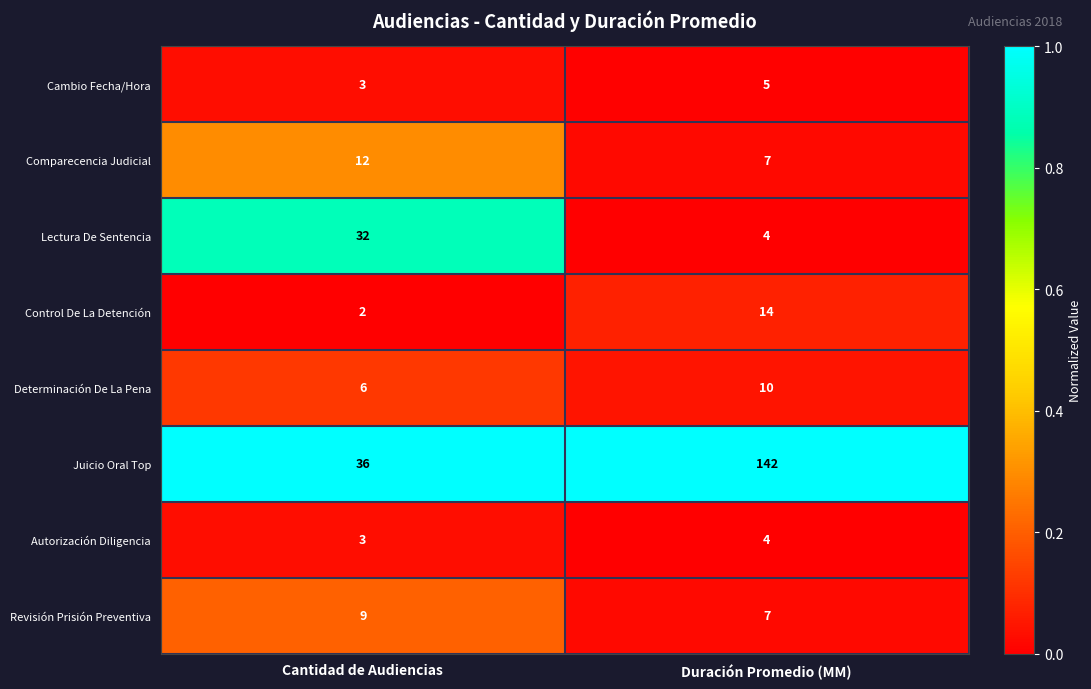

Which series has the largest total across all categories?

Juicio Oral Top